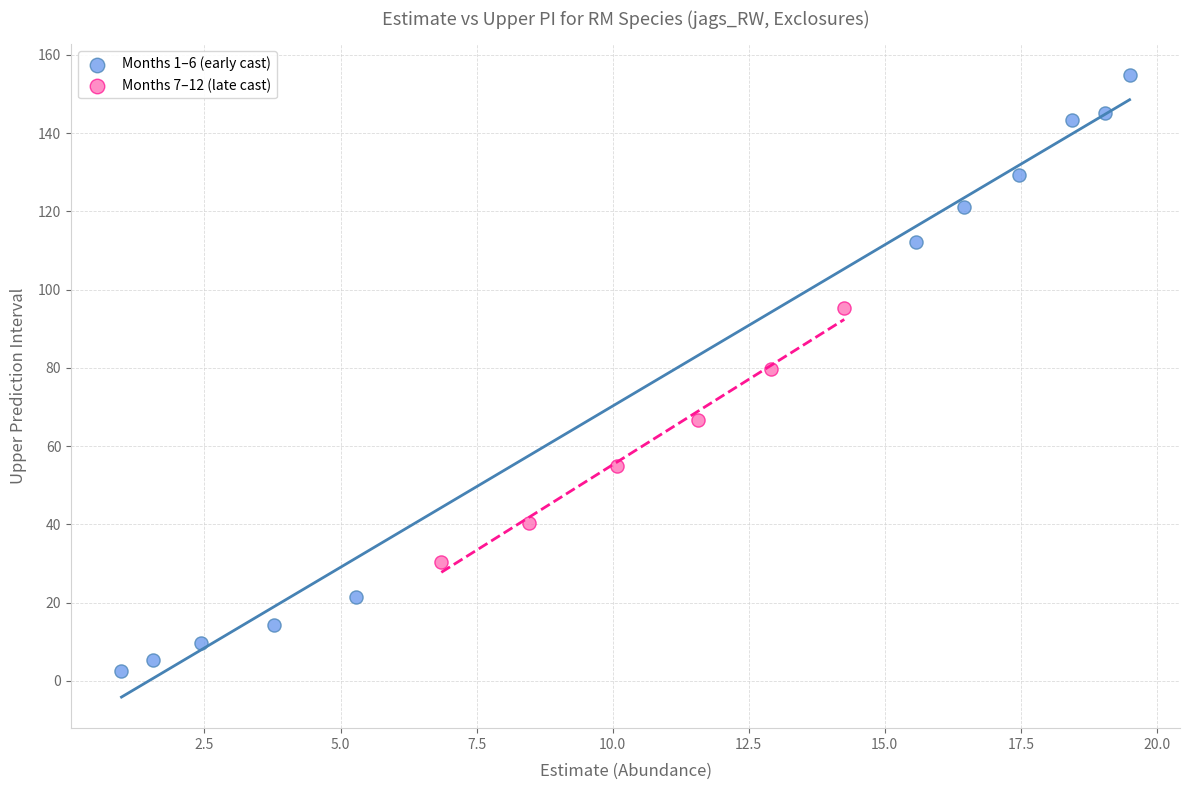

Which series reaches the maximum Y coordinate?

Months 1–6 (early cast)